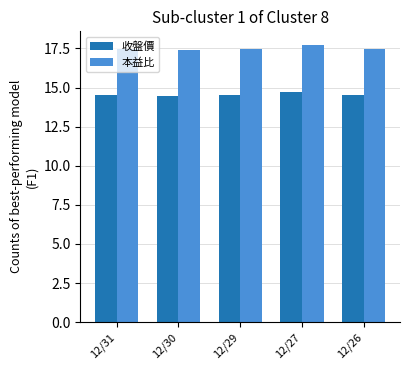

How many groups of bars are there?

5